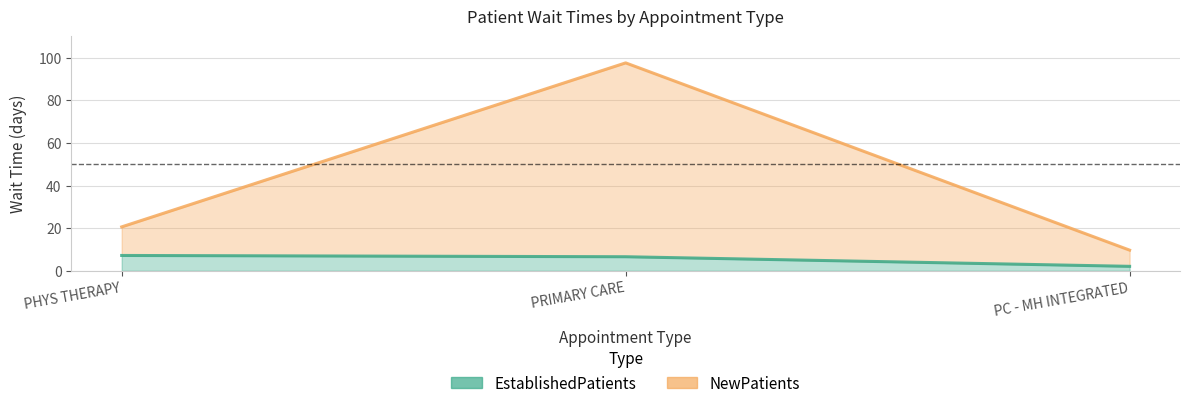

The EstablishedPatients series shows 2.1 at PC - MH INTEGRATED. True or false?

True